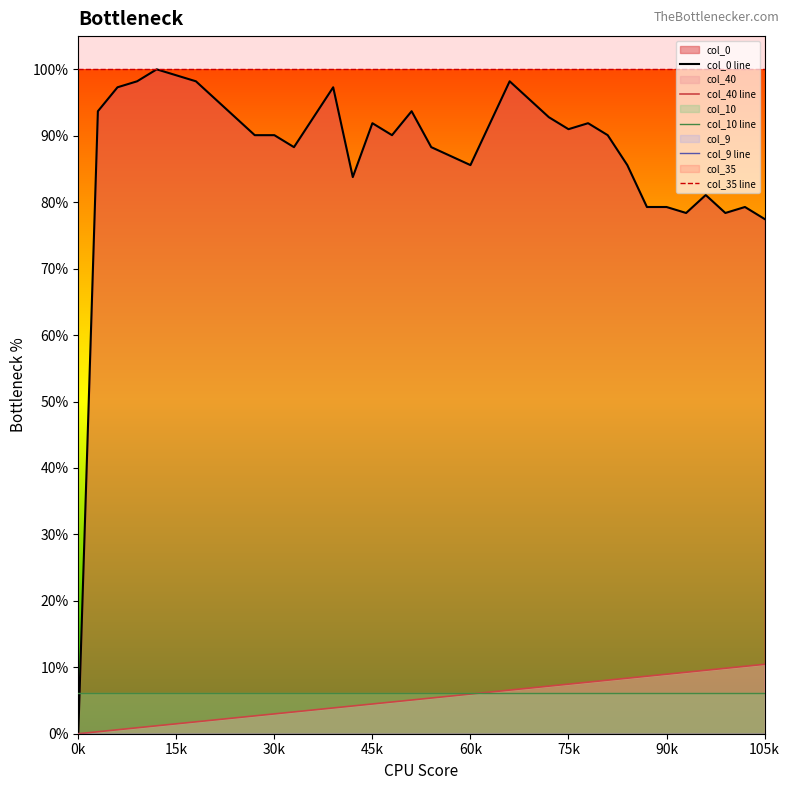

Which series has the largest total across all categories?

col_35 line